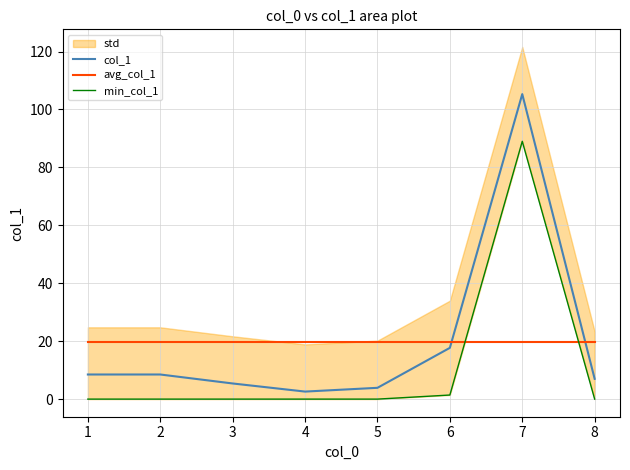

True or false: col_1 and avg_col_1 intersect in this chart.

True